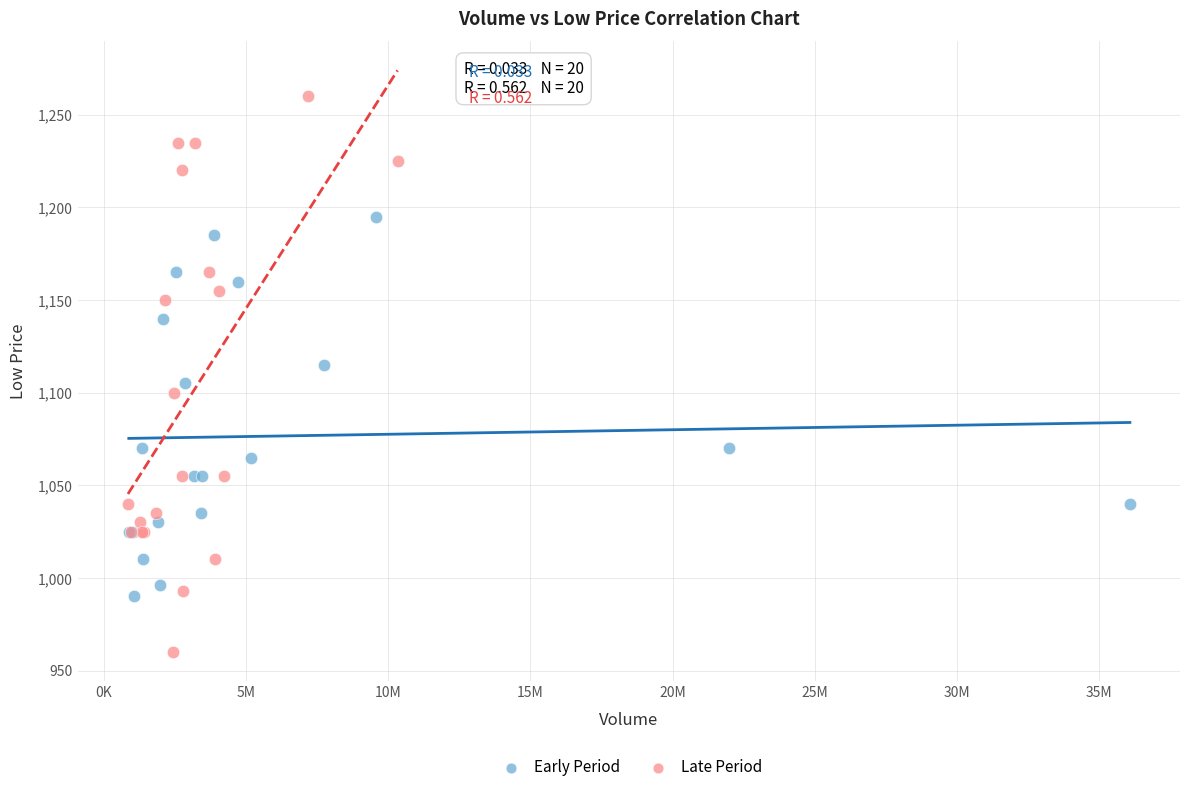

Which series contains the highest Y value?

Late Period